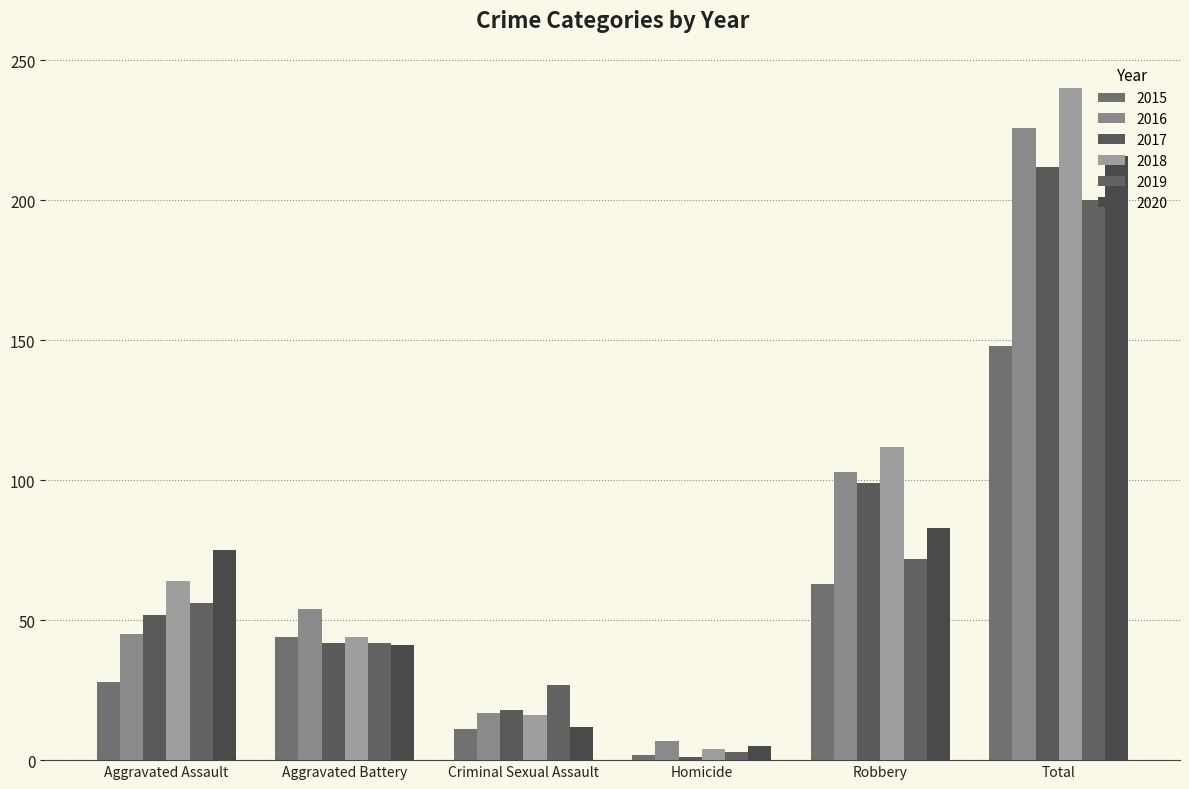

The 2020 series shows 216 at Total. True or false?

True